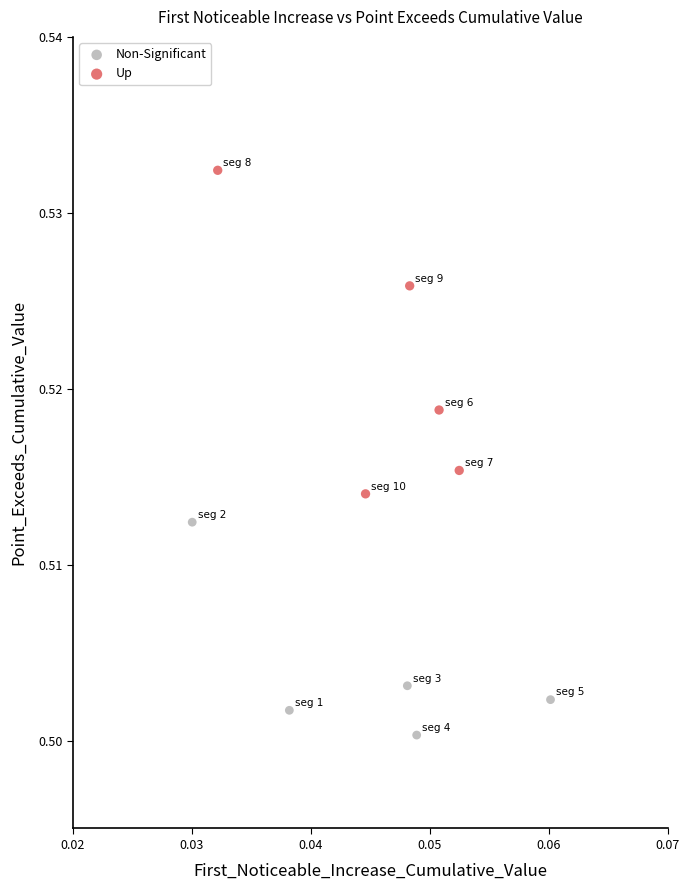

Which series contains the lowest Y value?

Non-Significant